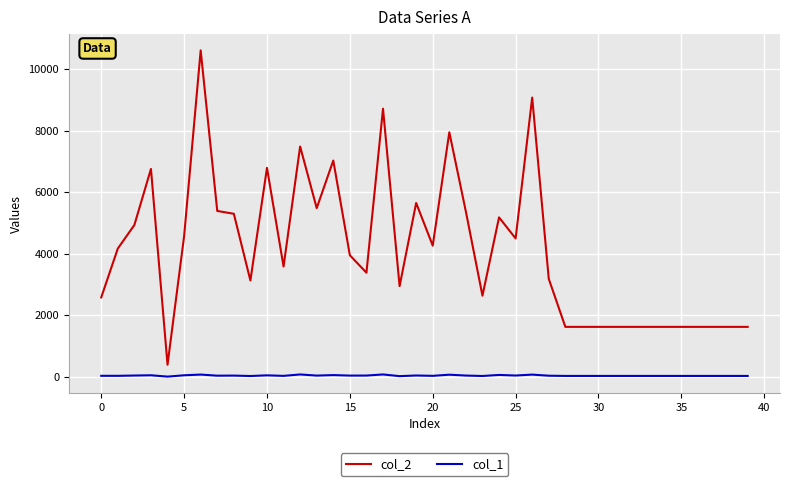

How many lines are shown in the chart?

2